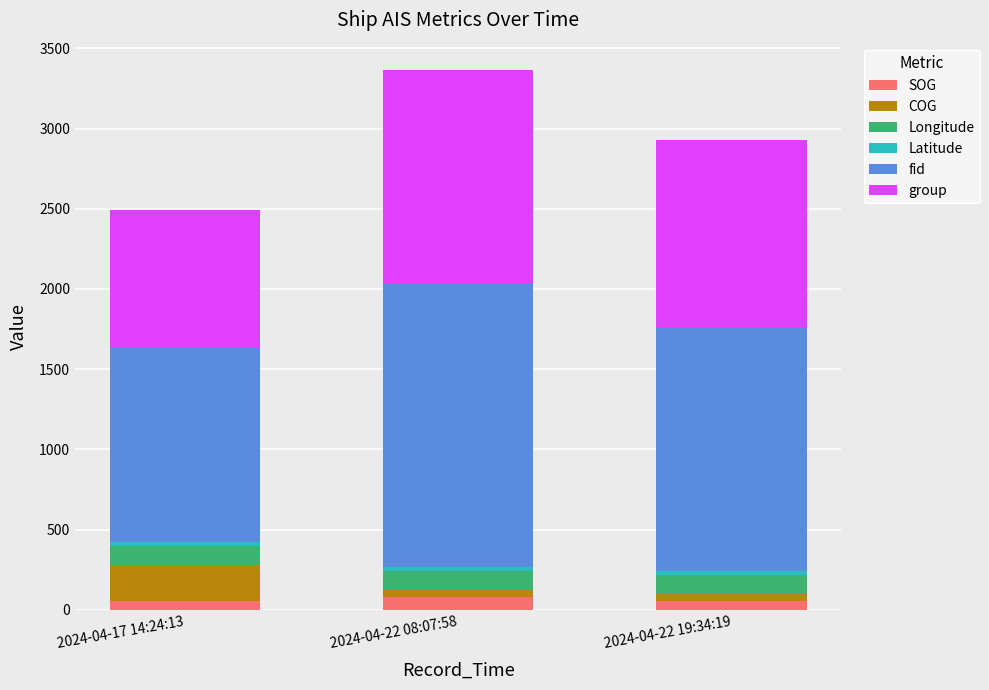

What is the total value across all series at 2024-04-22 08:07:58?

3366.7